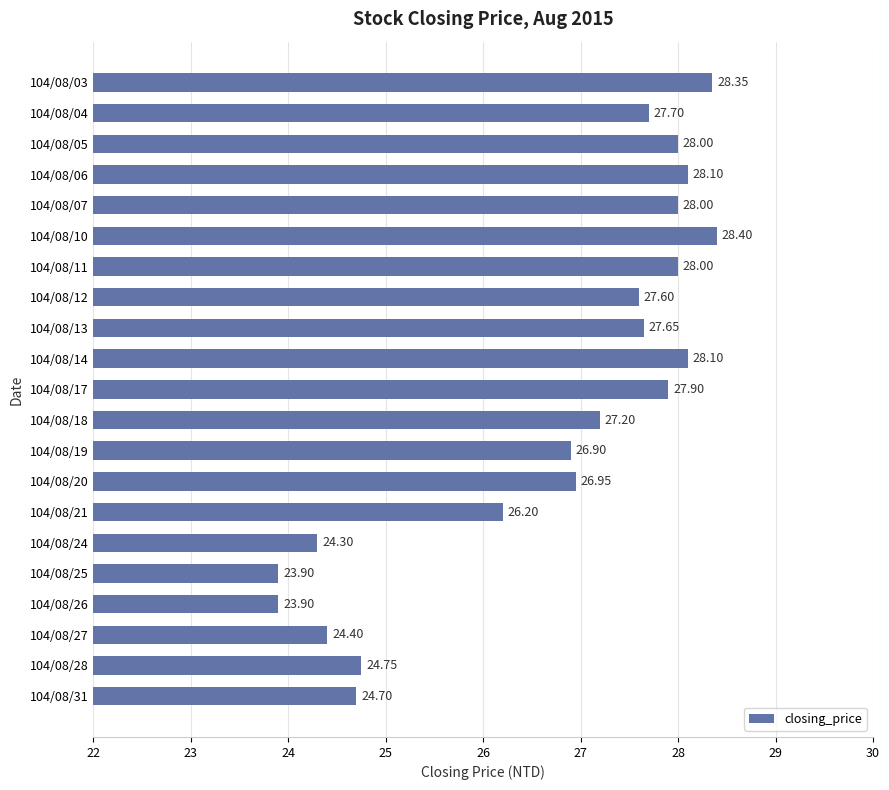

What is the ratio of the value at 104/08/05 to the value at 104/08/18?

1.0